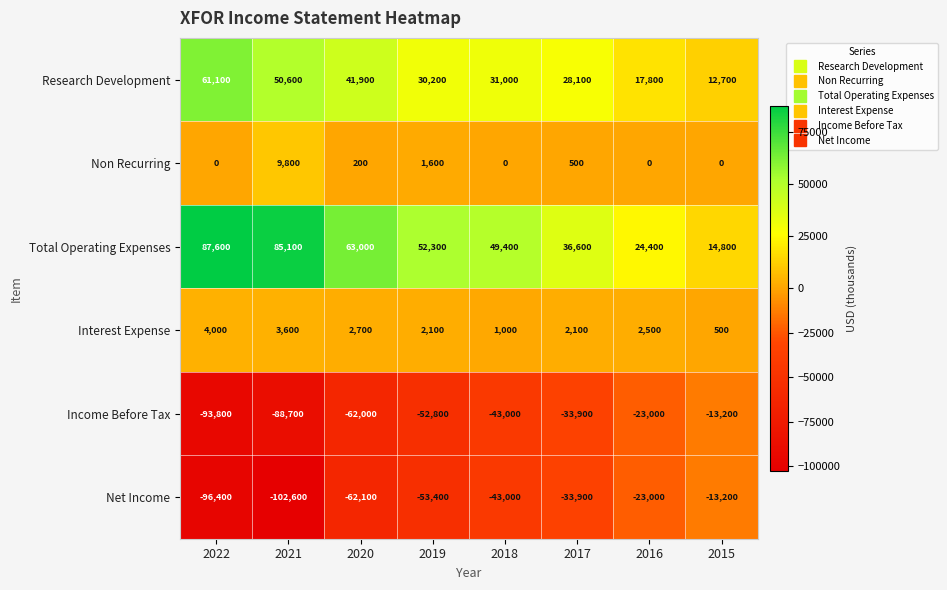

What is the sum of the Research Development values at 2018 and 2020?

72900